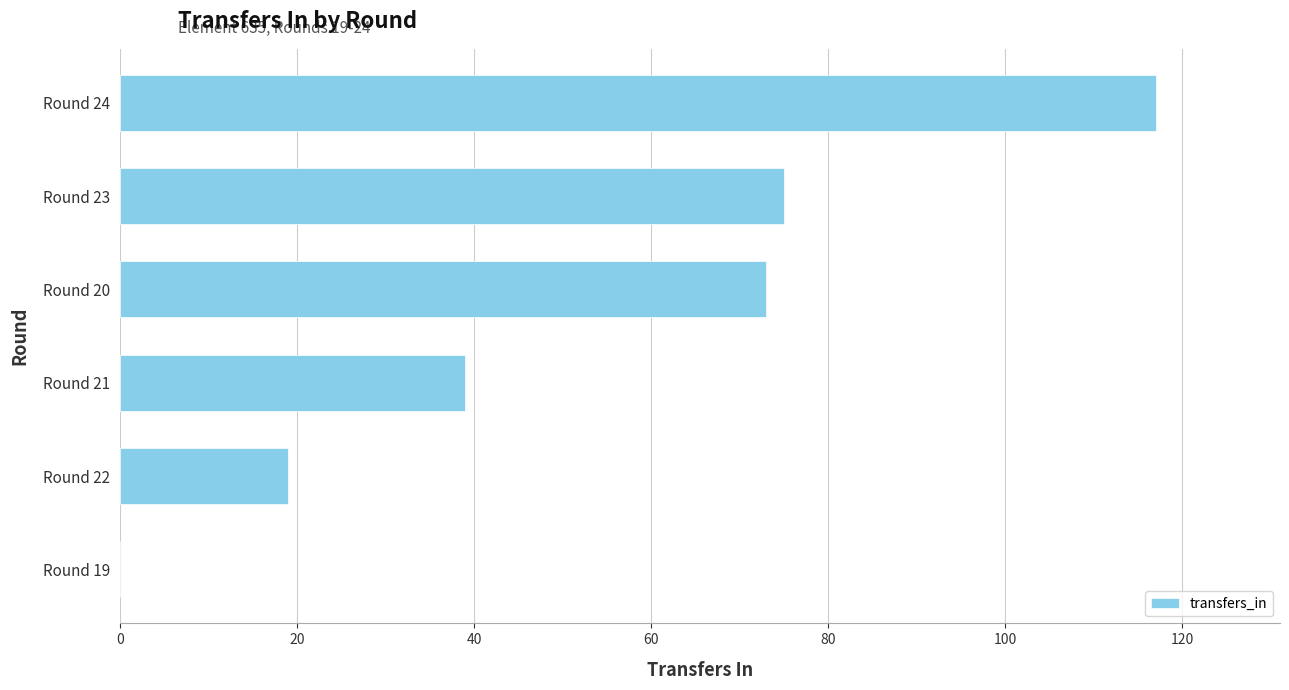

What value does the data have at Round 24, to the nearest 50?

100